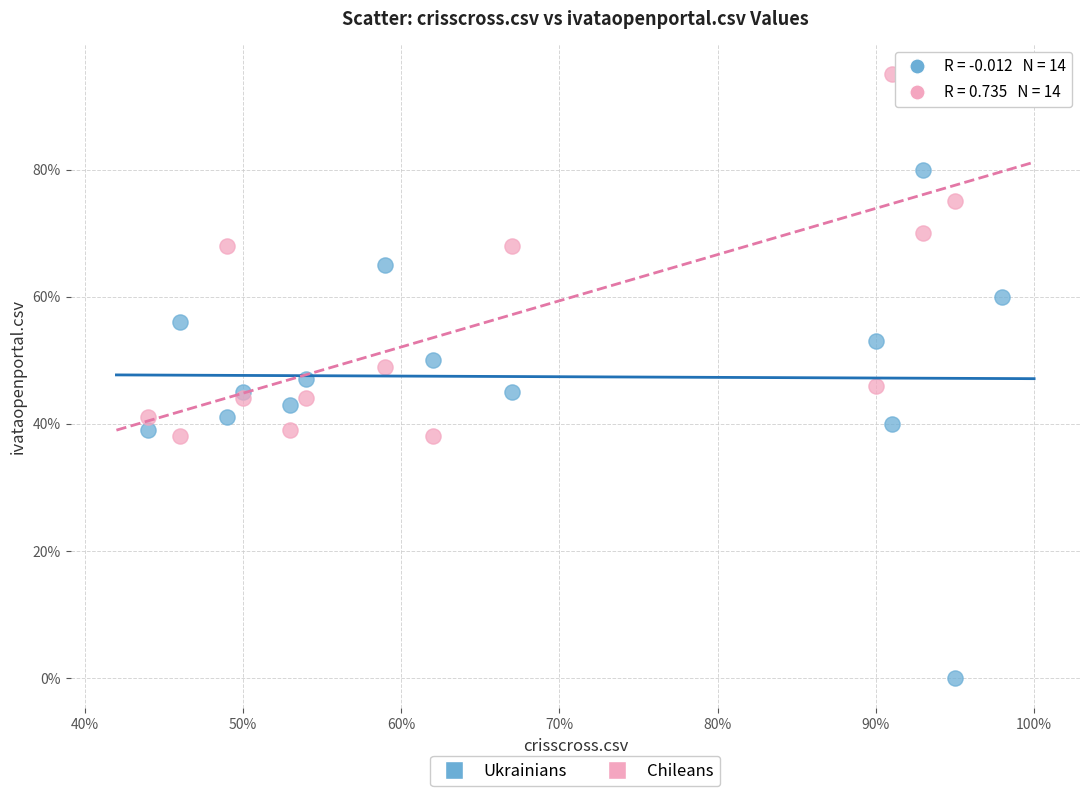

What are all the series names shown in the legend?

Ukrainians, Chileans